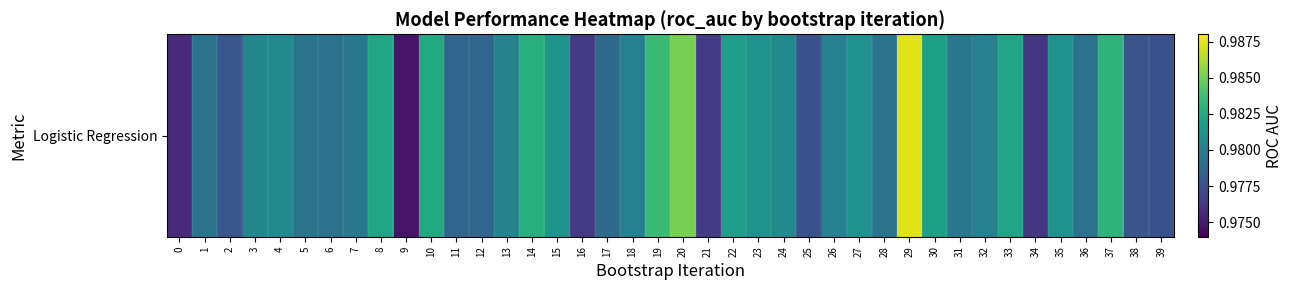

At which category does the chart reach its peak across all series?

29